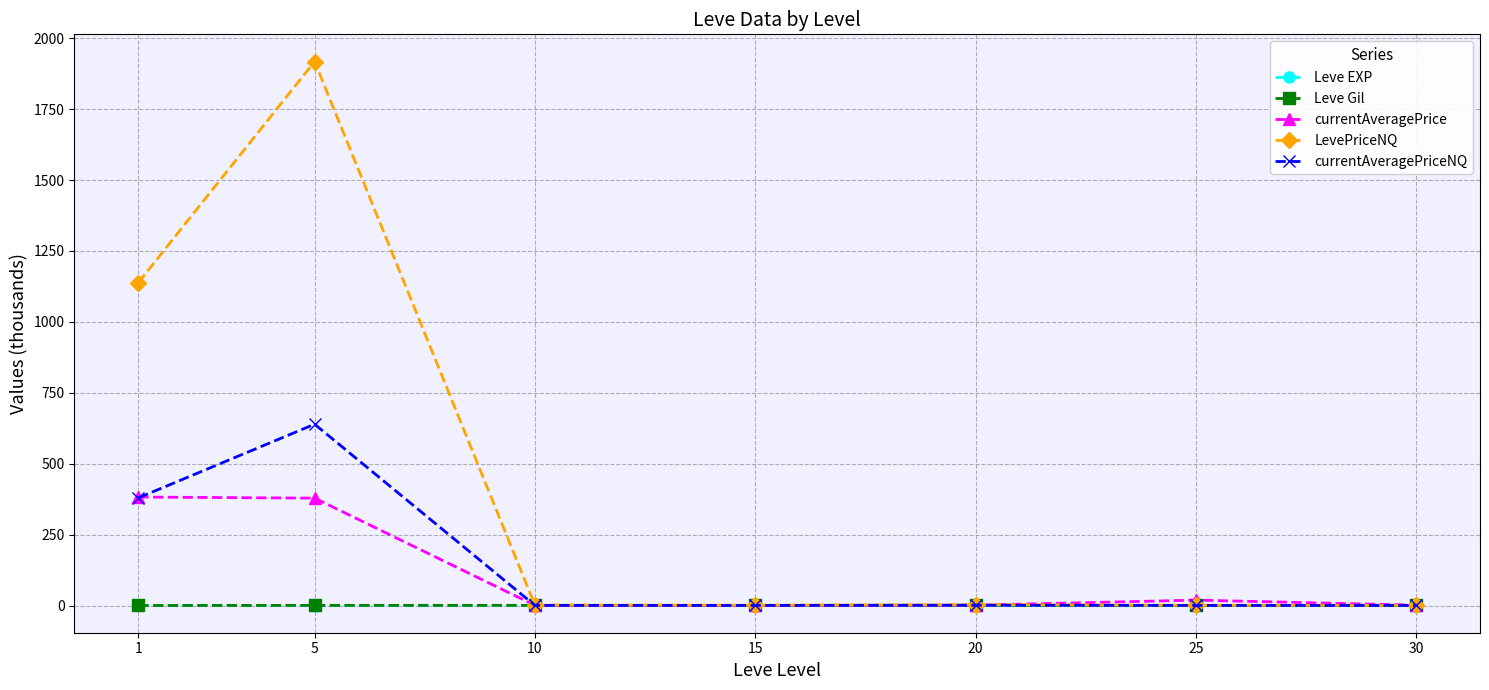

Which series has the widest spread of values?

LevePriceNQ